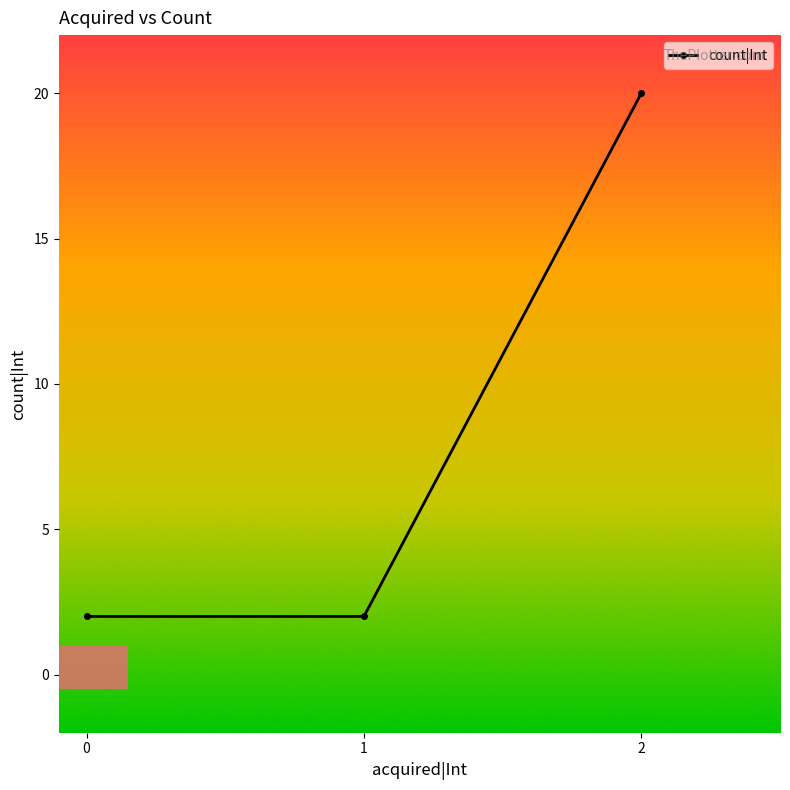

Reading left to right, transcribe all the data shown in this chart.

2	2	20